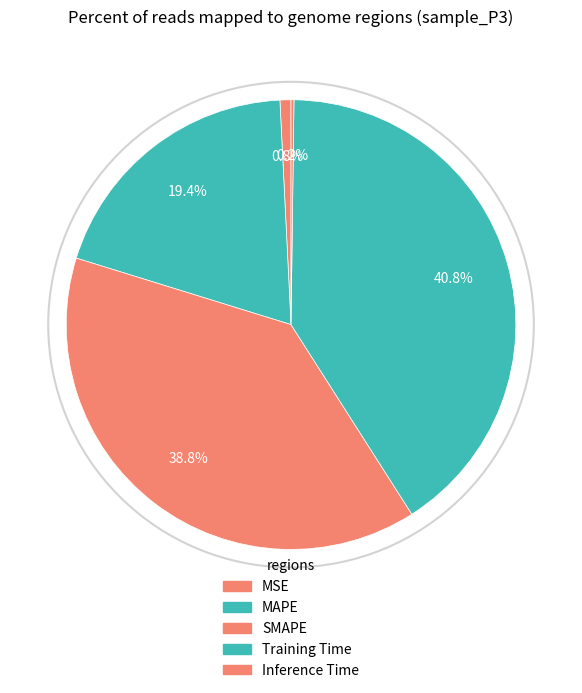

Between Training Time and Inference Time, which is larger?

Training Time